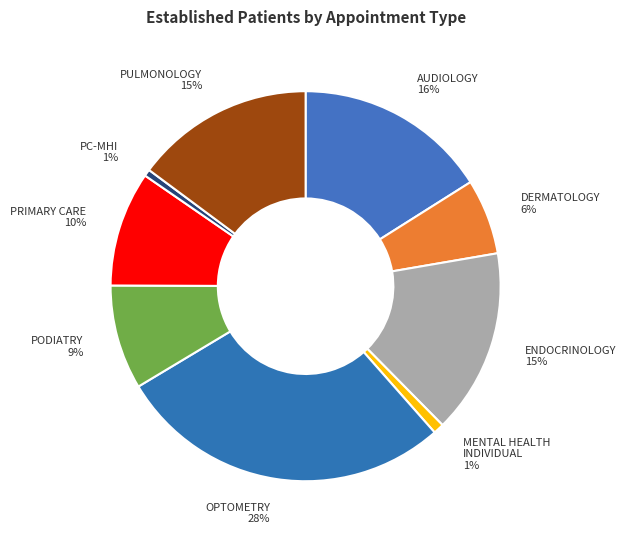

How many slices are in this pie chart?

9